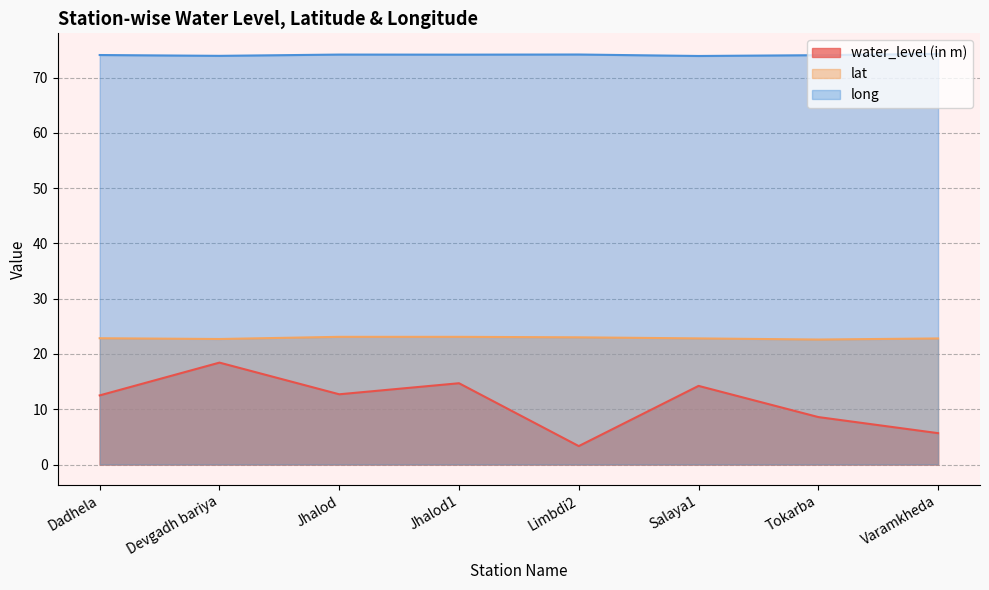

Reading left to right, extract all data points from this chart.

water_level (in m): 12.5	18.4	12.7	14.7	3.3	14.2	8.6	5.7
lat: 22.8	22.7	23.1	23.1	23.0	22.8	22.6	22.8
long: 74.1	73.9	74.1	74.1	74.2	73.9	74.0	74.3